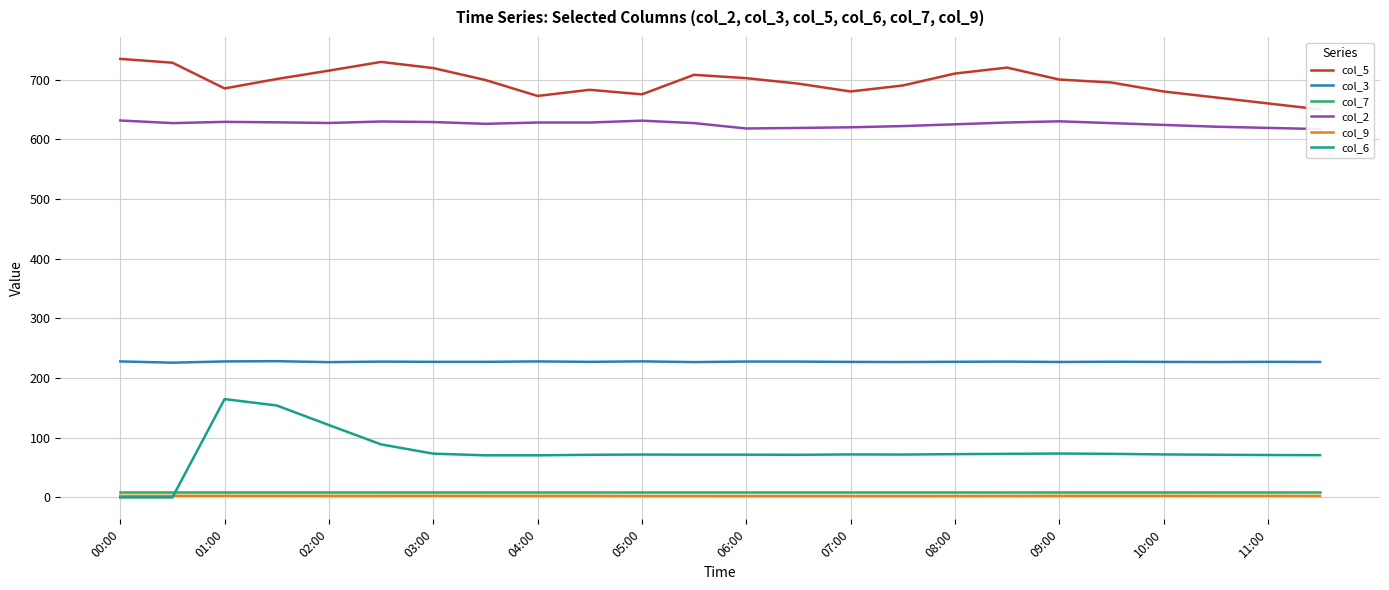

What is the sum of all col_7 values?

216.0